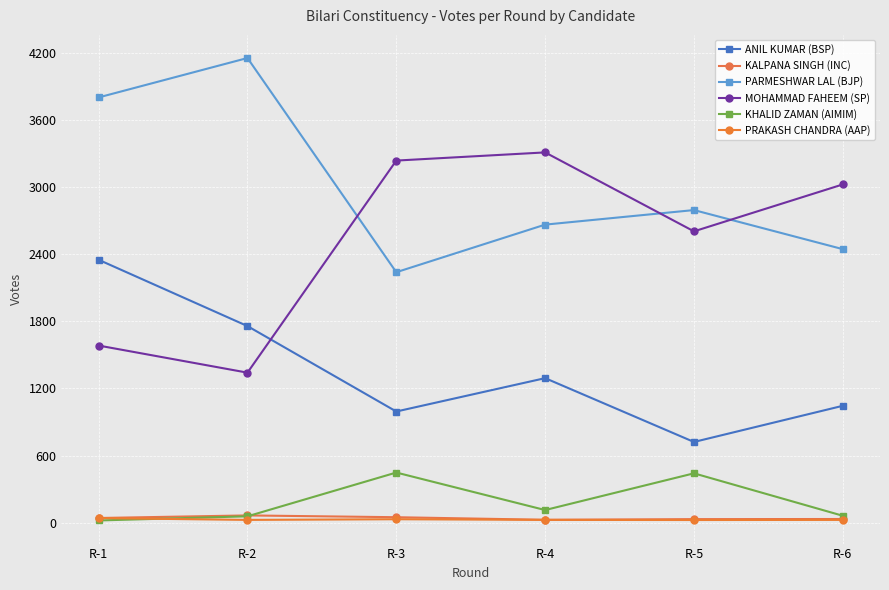

True or false: PARMESHWAR LAL (BJP) has a value of 1583 at R-4.

False